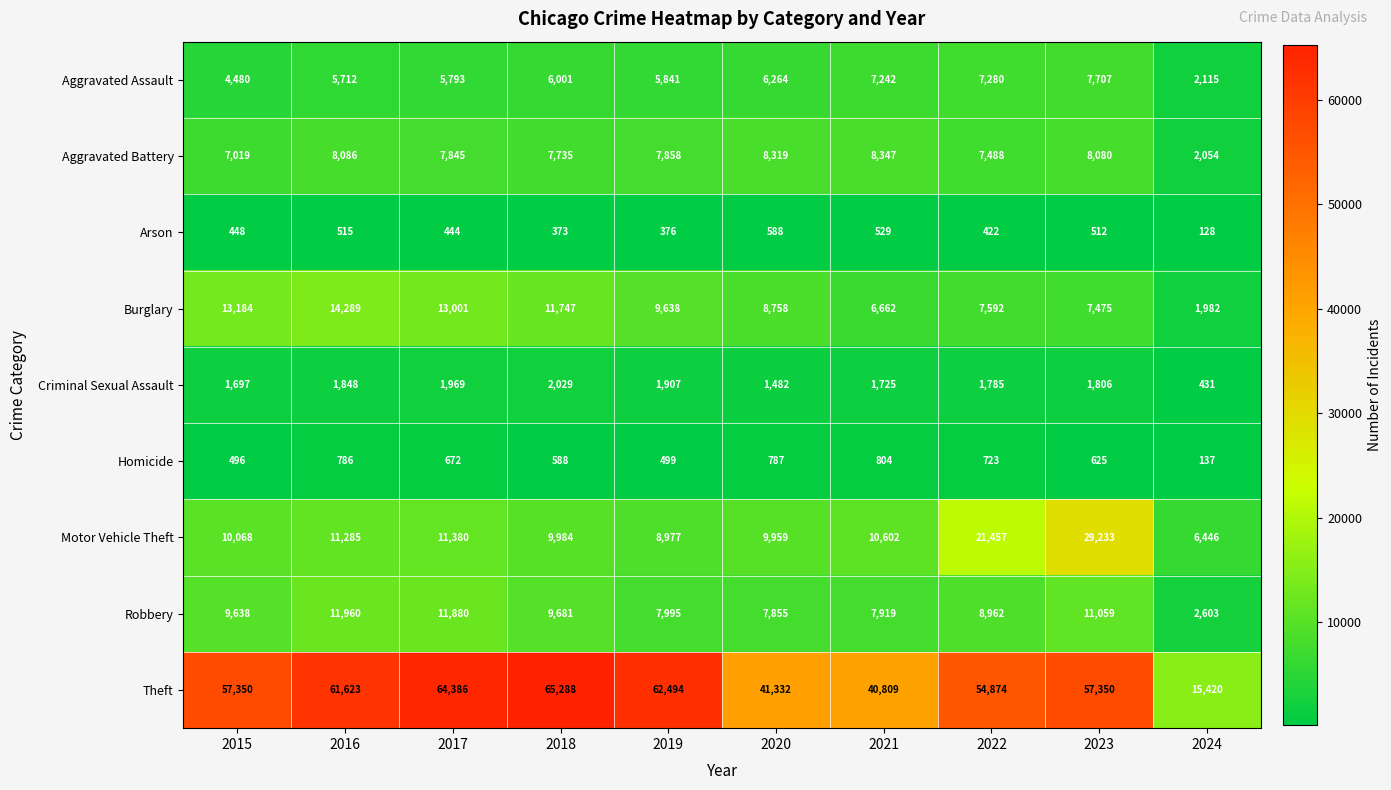

What value does the Theft series have at 2022, to the nearest 50?

54850